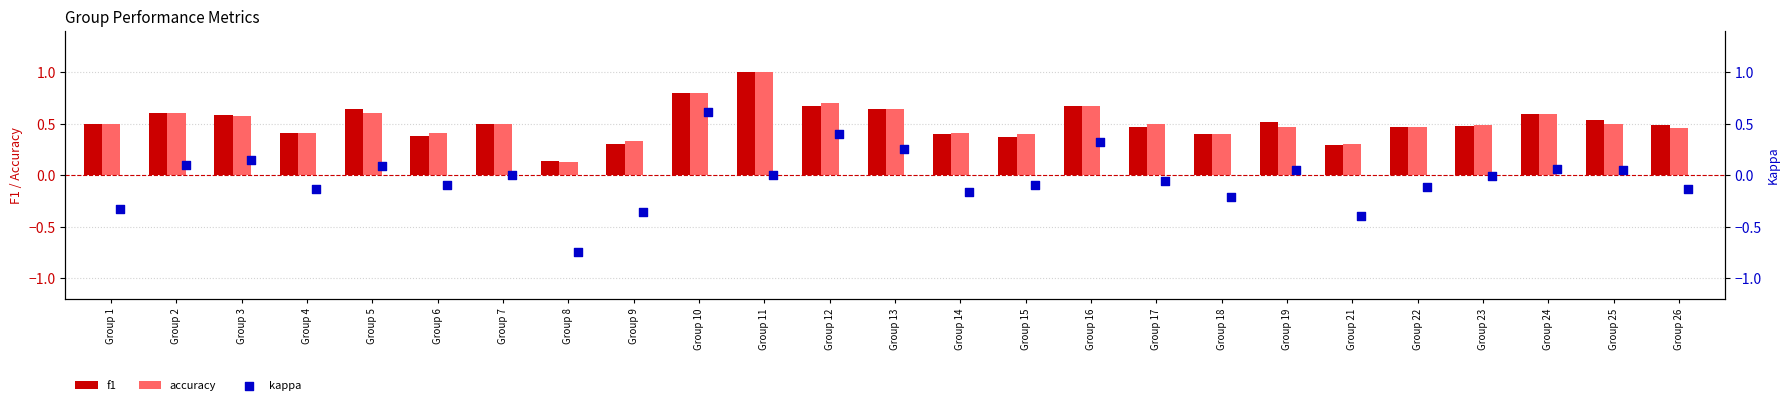

The value of accuracy at Group 15 is 0.4. True or false?

True